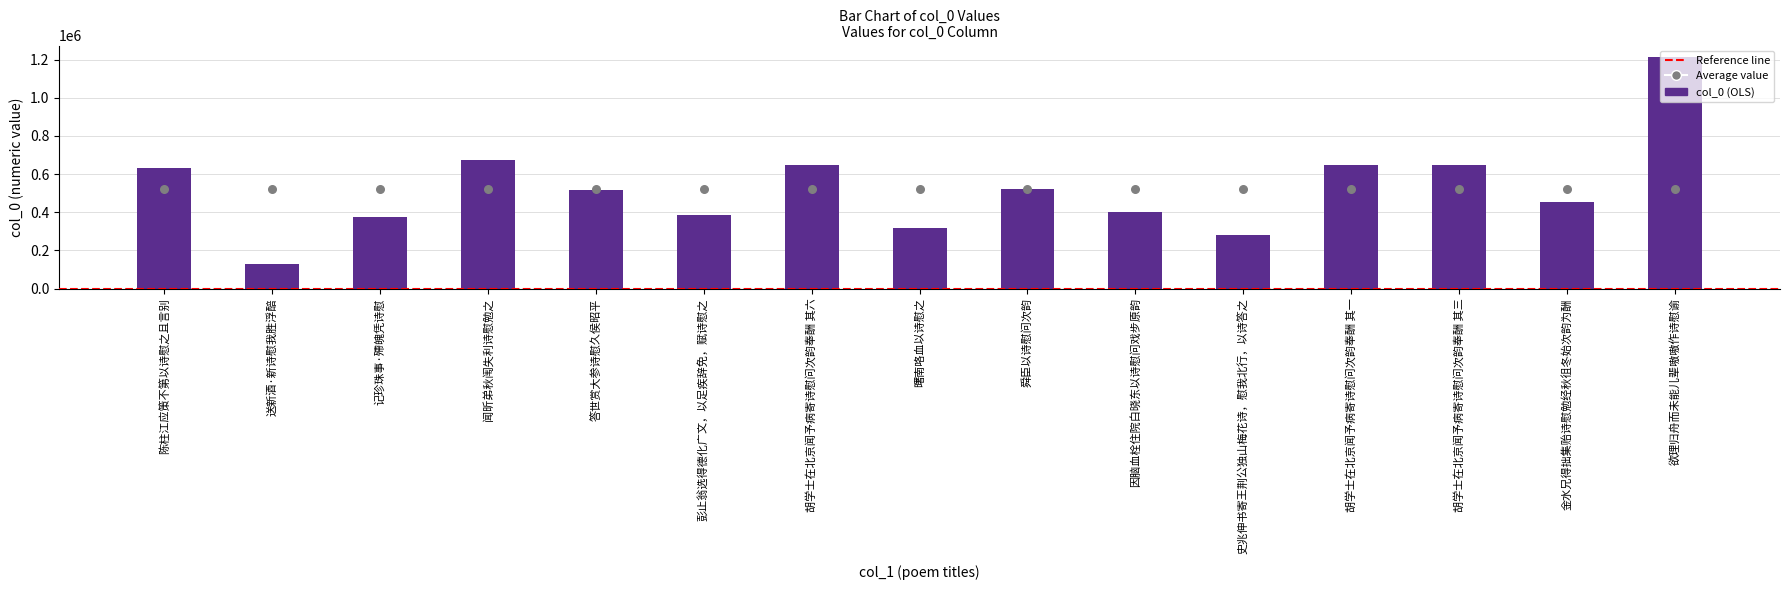

Between 舜臣以诗慰问次韵 and 因脑血栓住院白晓东以诗慰问戏步原韵, which is larger?

舜臣以诗慰问次韵